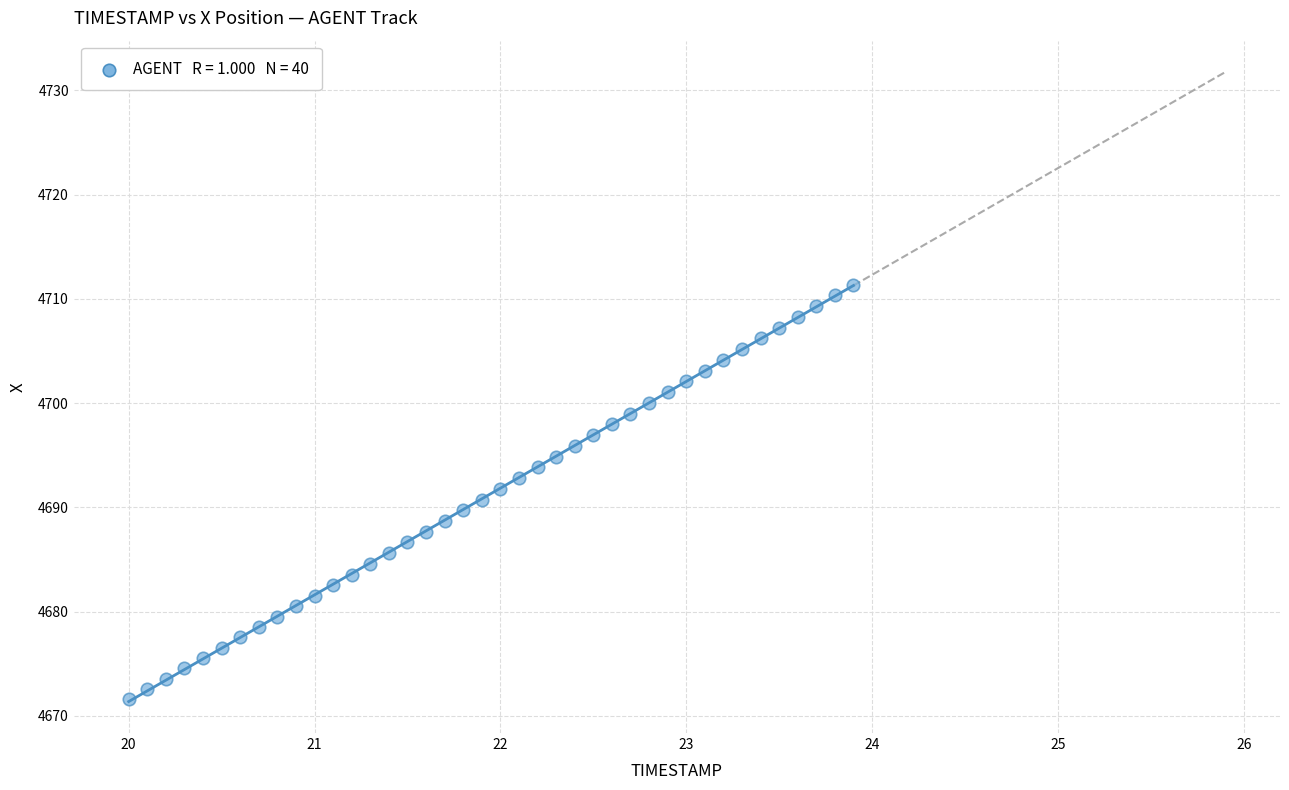

What is the range of Y values (max minus min)?

39.8